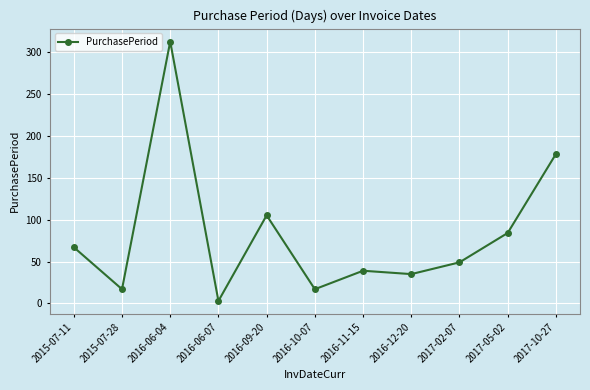

What is the minimum value shown in the chart?

3